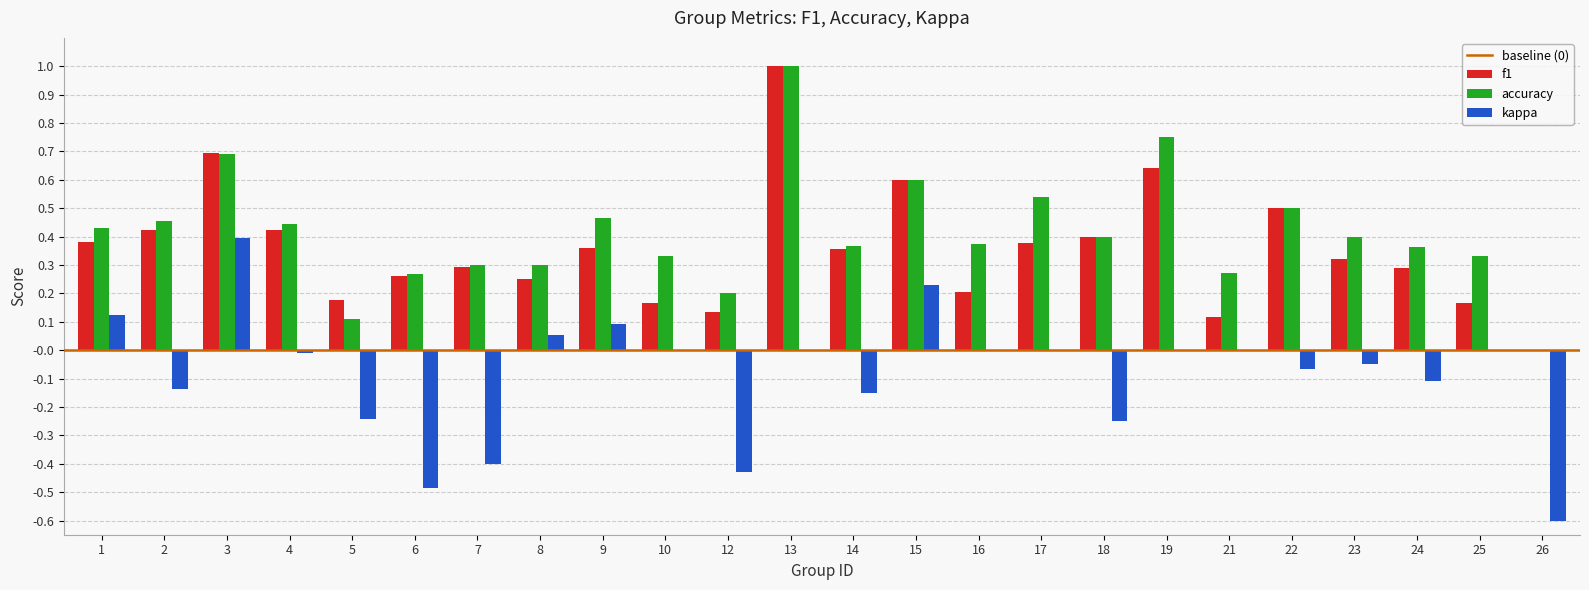

What is the total value across all series at 3?

1.8